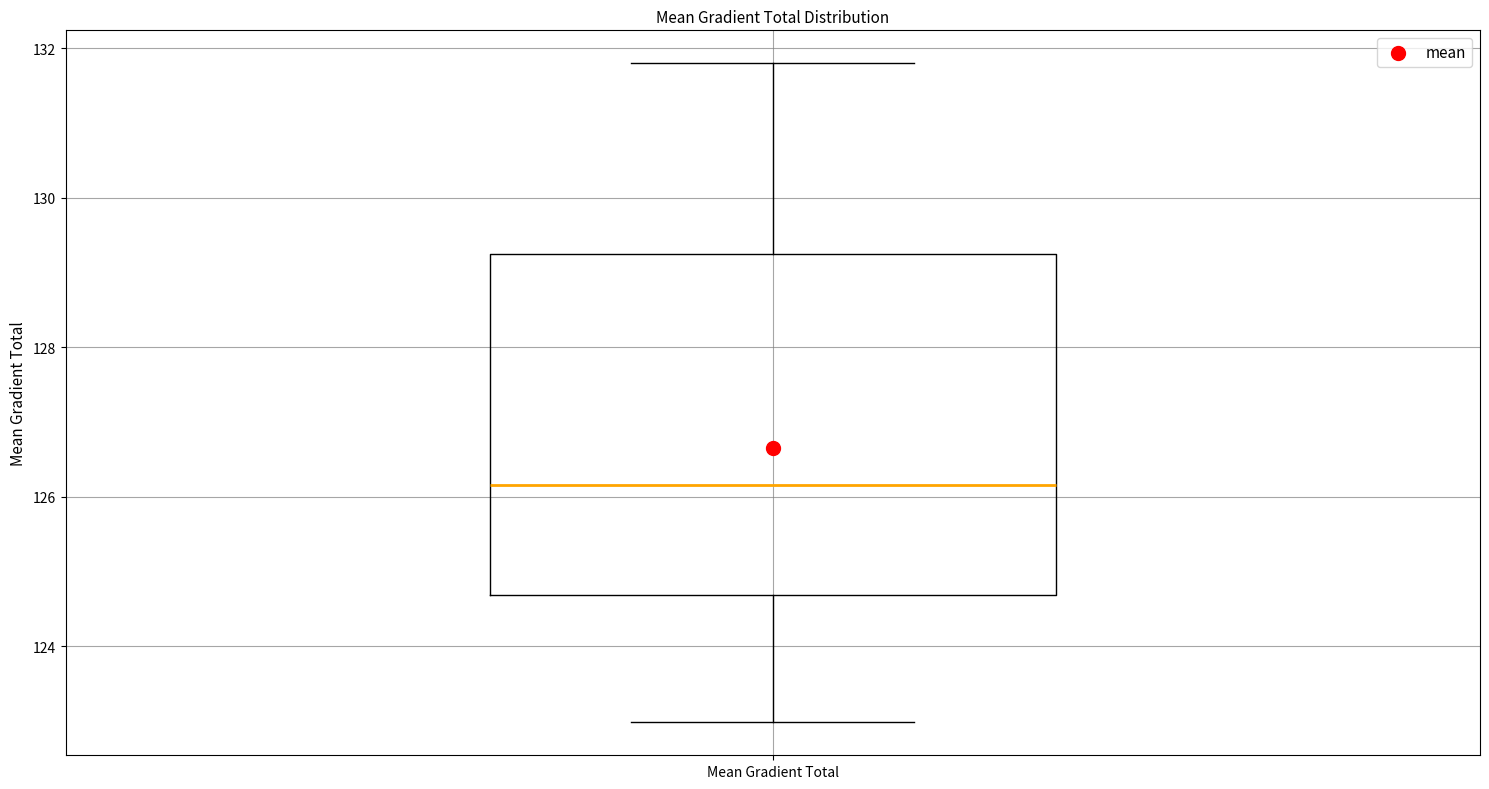

Transcribe this box plot: give where the median line is, the range the box spans, and where the two whiskers end, as read against the y-axis. The values are not printed on the chart, so give them approximately, as read against the axis.

median 126.2, box 124.6 to 129.2, whiskers 123.0 to 131.8